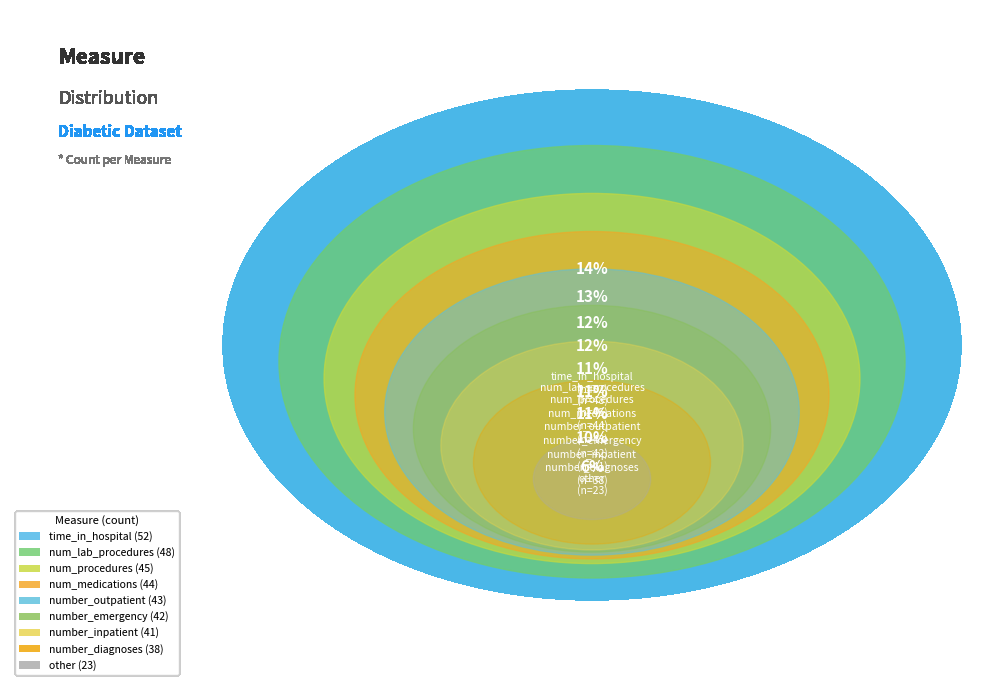

What is the largest slice in the pie chart?

time_in_hospital